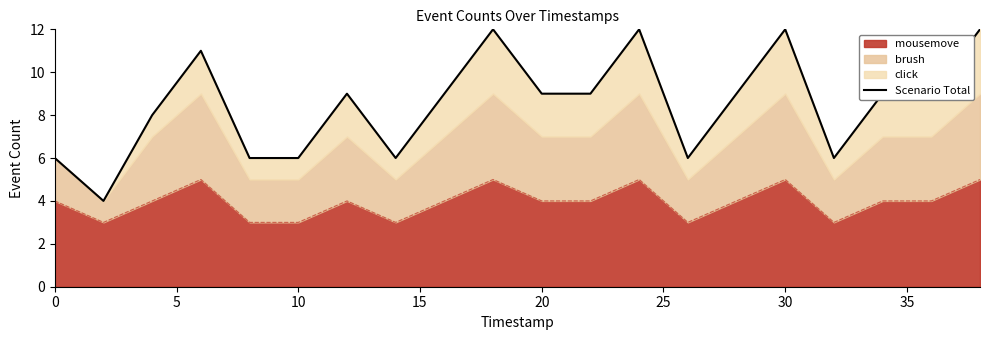

What is the maximum value for mousemove?

5